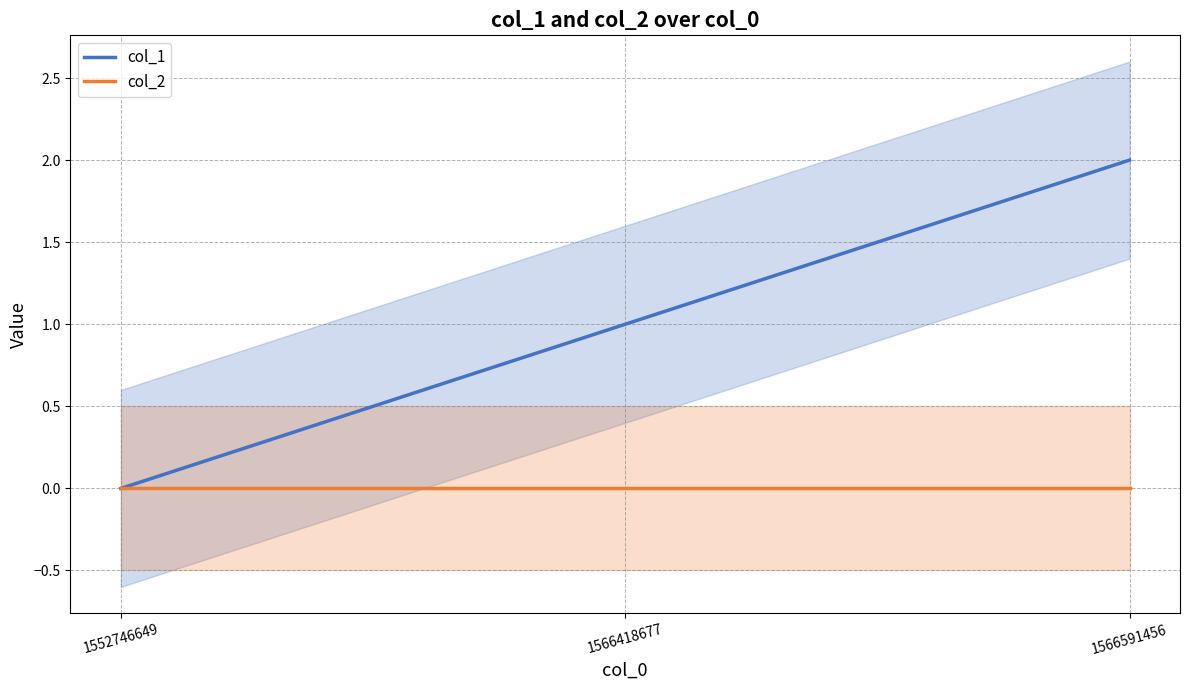

What are all the series names shown in the legend?

col_1, col_2